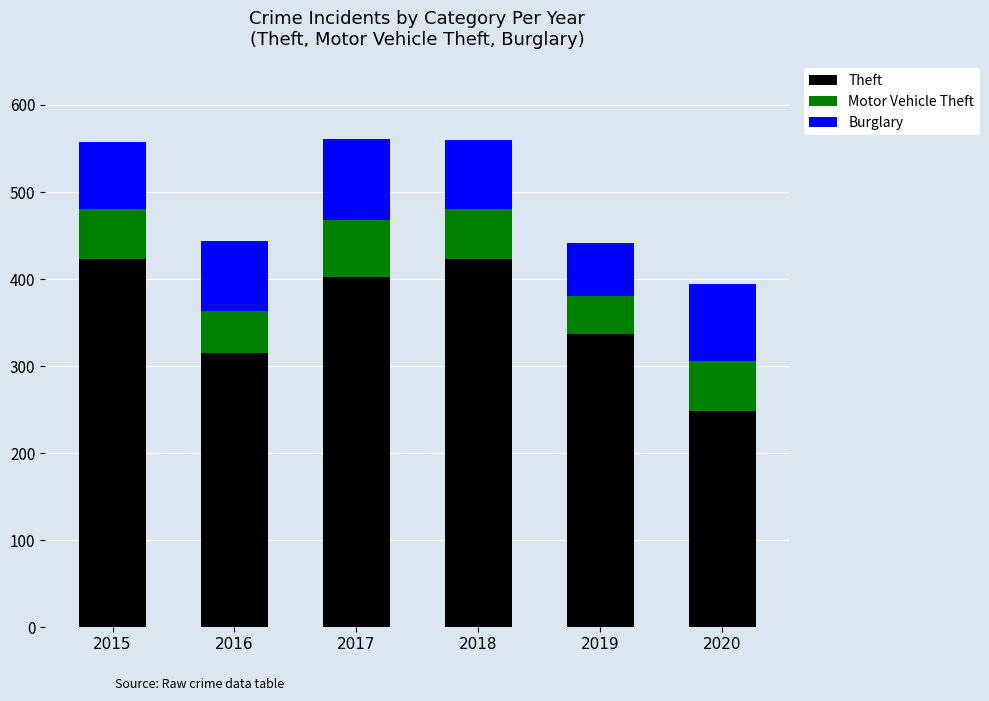

Where is Theft nearest to the value 336?

2019